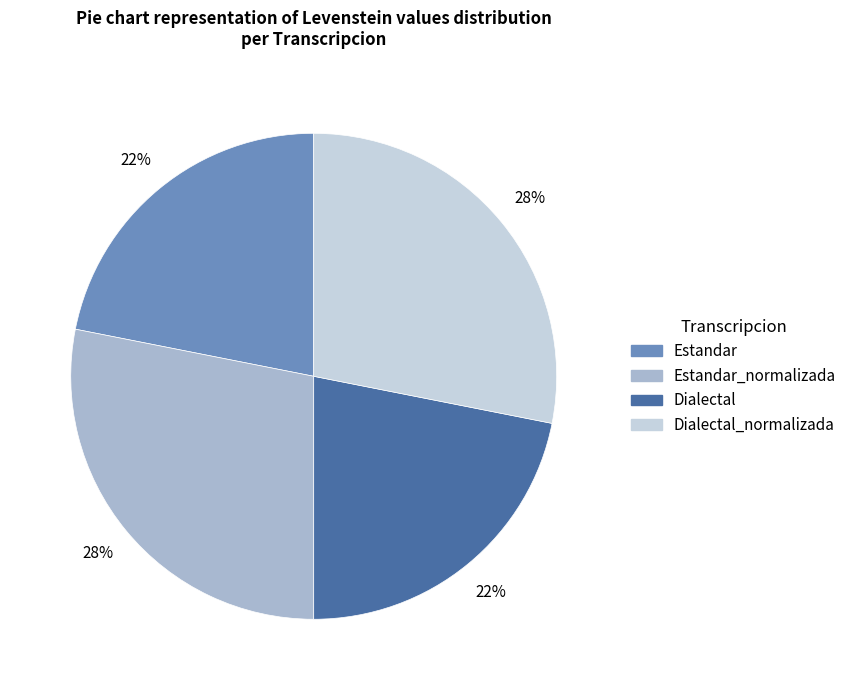

Is there a majority slice in this chart?

No